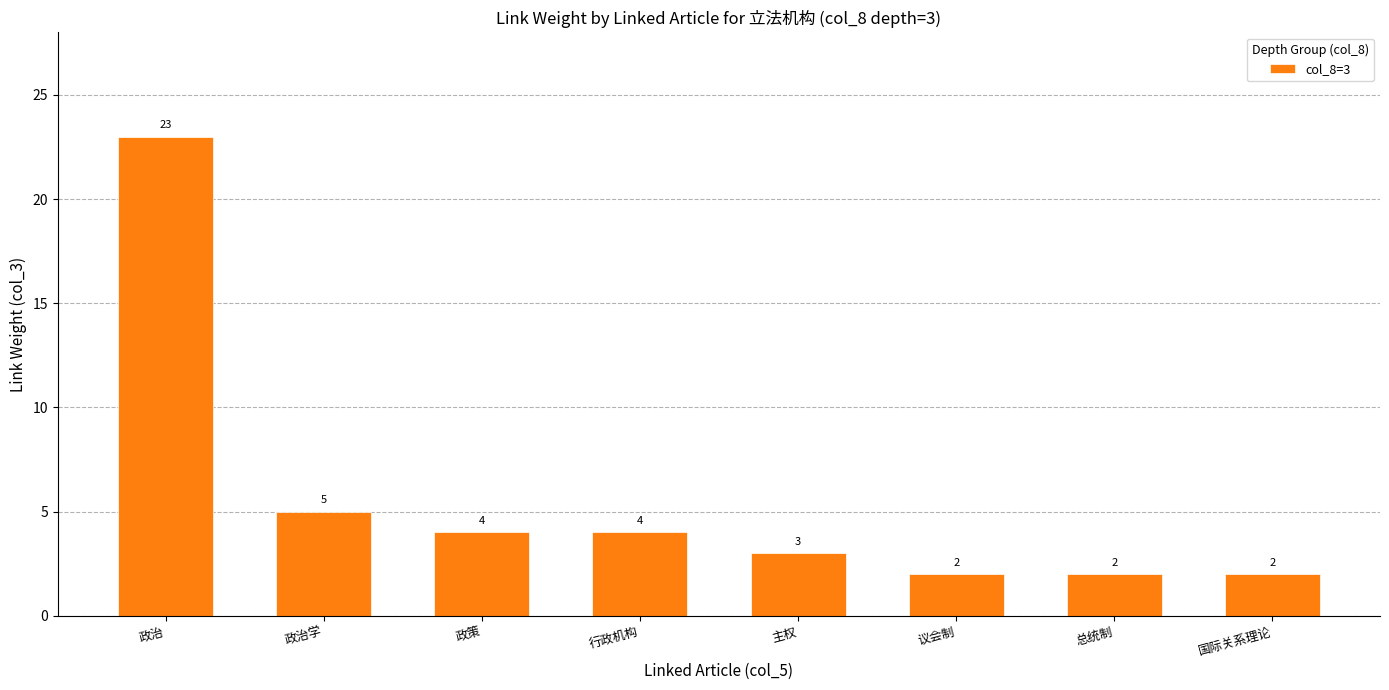

What is the label of the 4th bar from the left?

行政机构